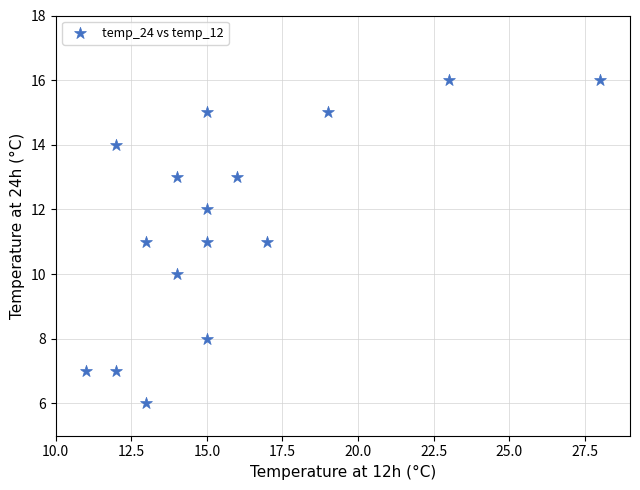

What is the range of X values (max minus min)?

17